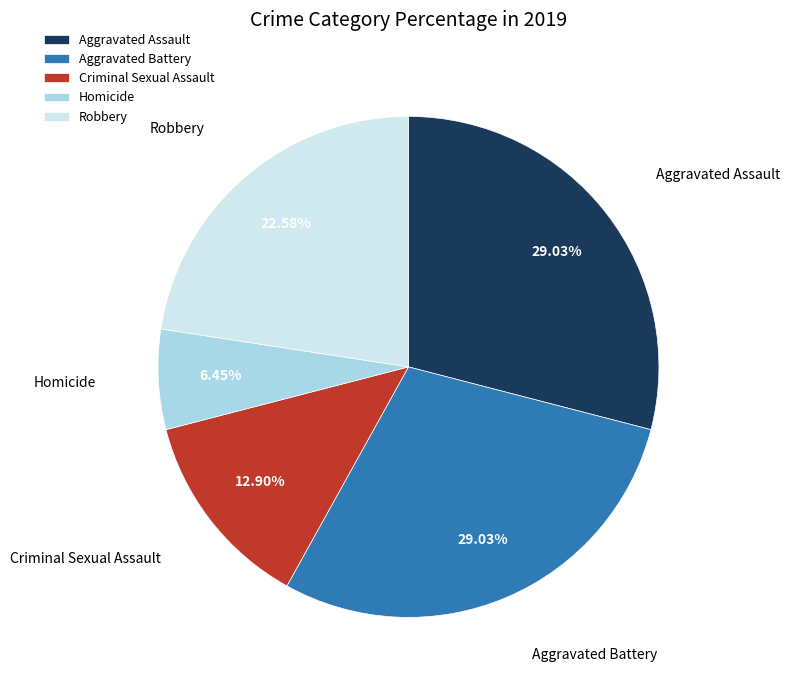

Is there any slice that represents more than half of the pie?

No